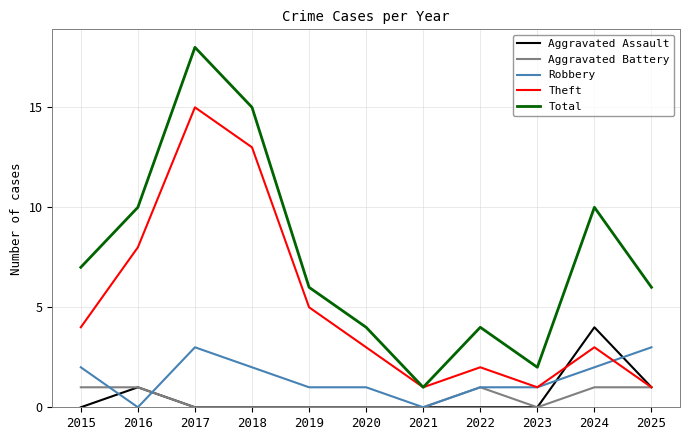

What is the maximum value shown in the chart?

18